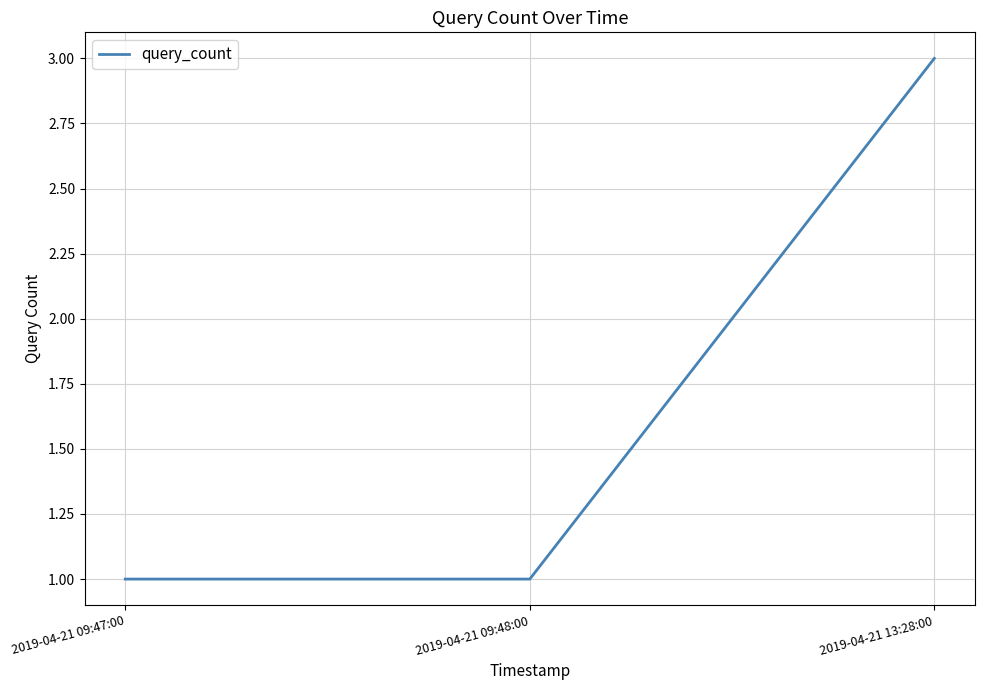

The chart shows a value of 4 at 2019-04-21 13:28:00. True or false?

False